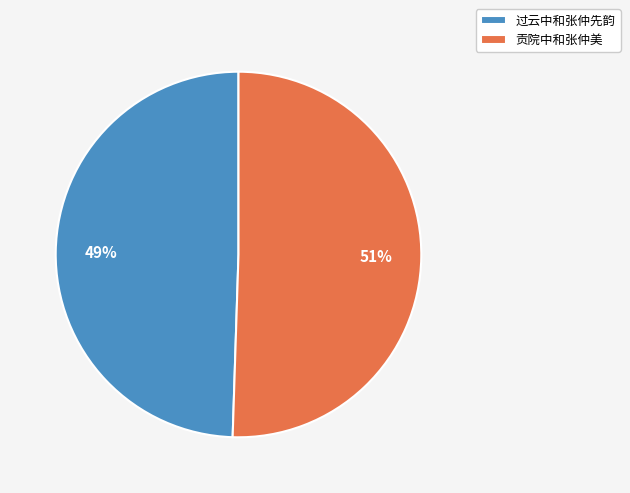

Which slice is the smallest?

过云中和张仲先韵